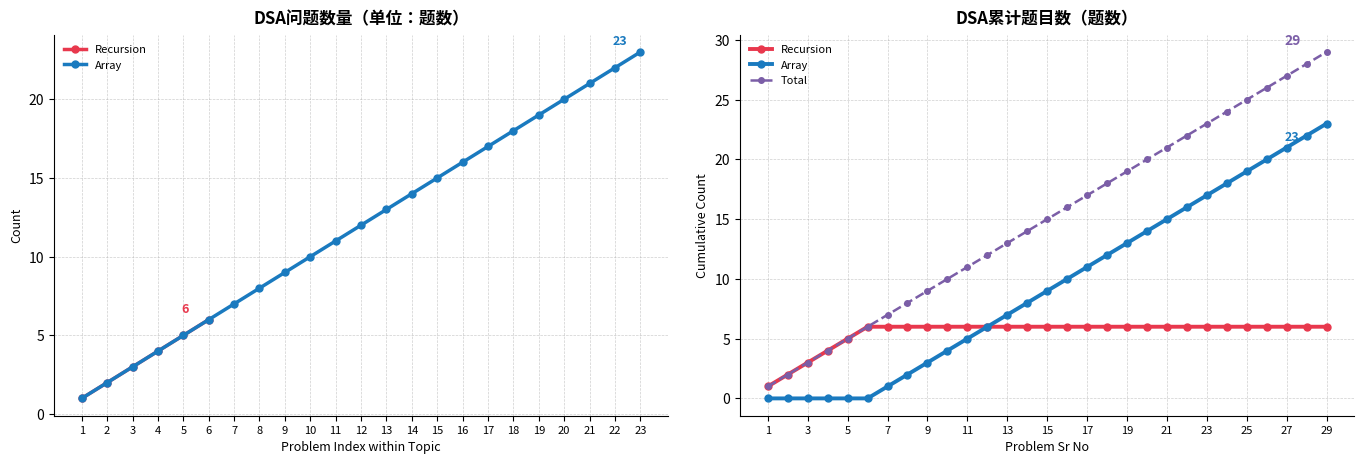

List the series in order of their overall mean, lowest first.

Recursion, Array, Total